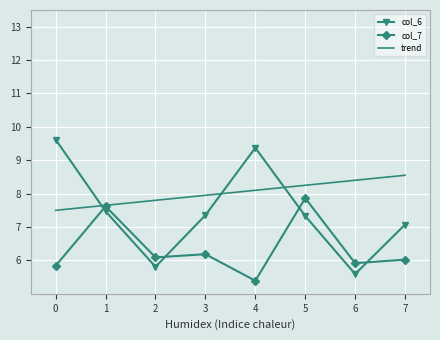

Rank the series at 5 from lowest to highest value.

col_6, col_7, trend